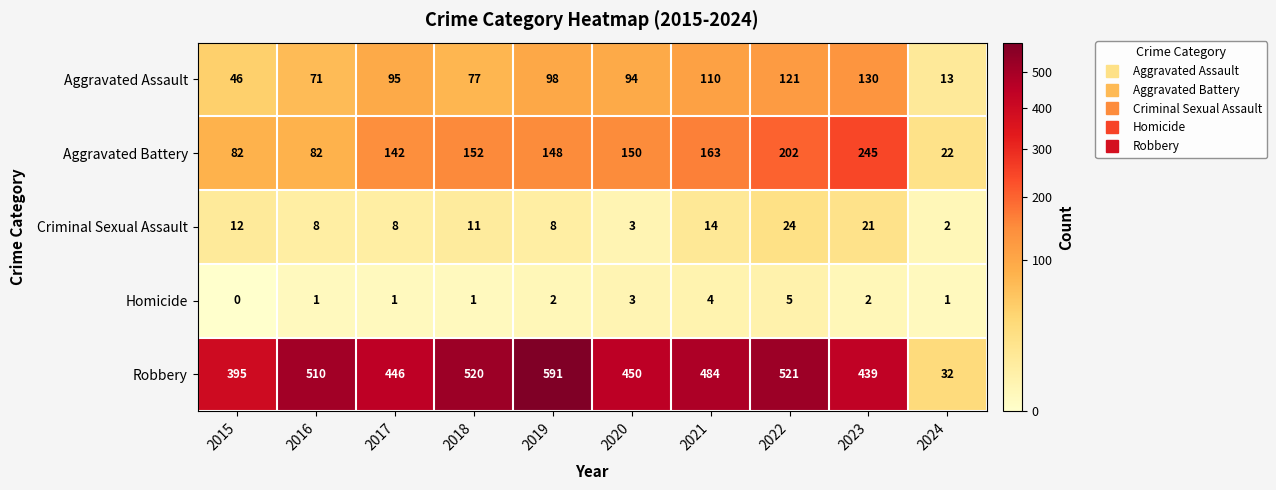

What is the difference between the Criminal Sexual Assault values at 2024 and 2017?

6